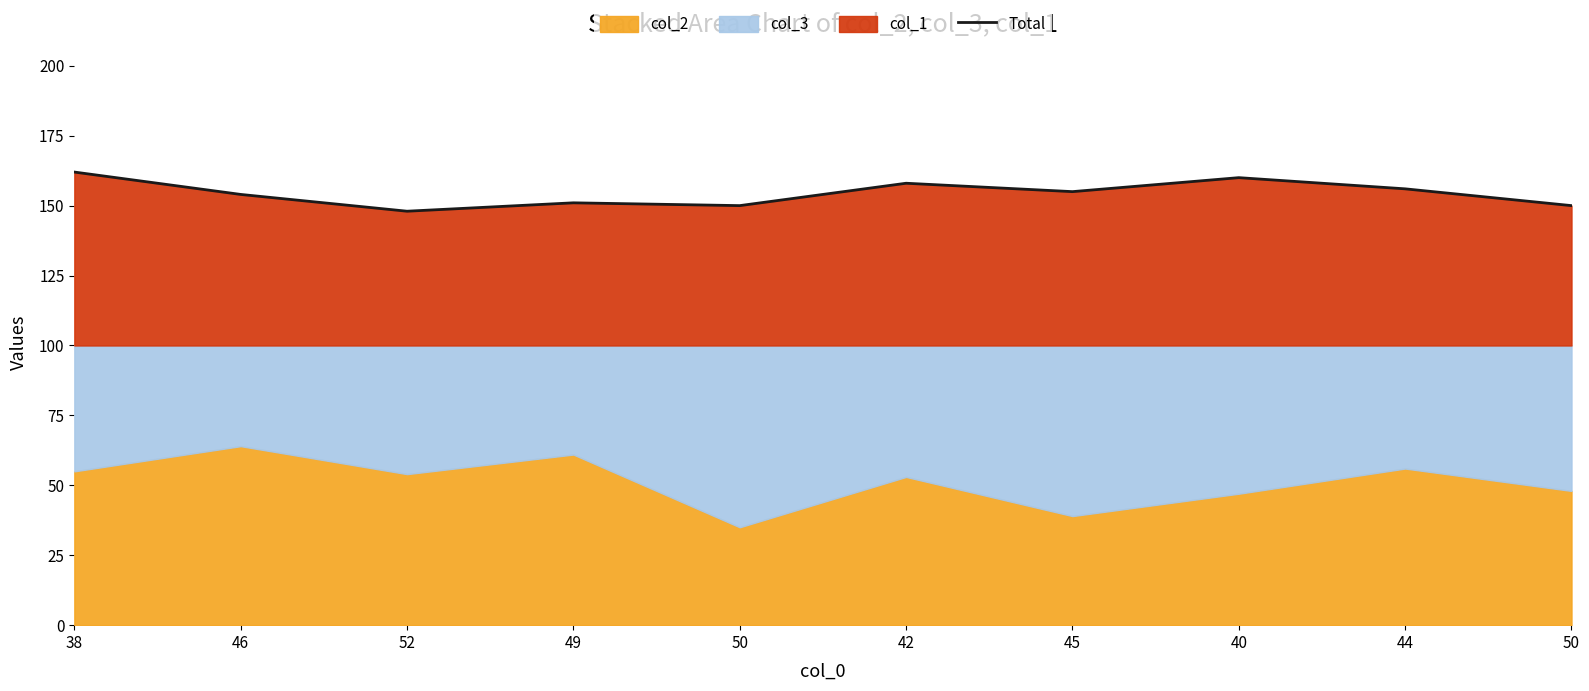

What is the label of the 10th point from the left?

50